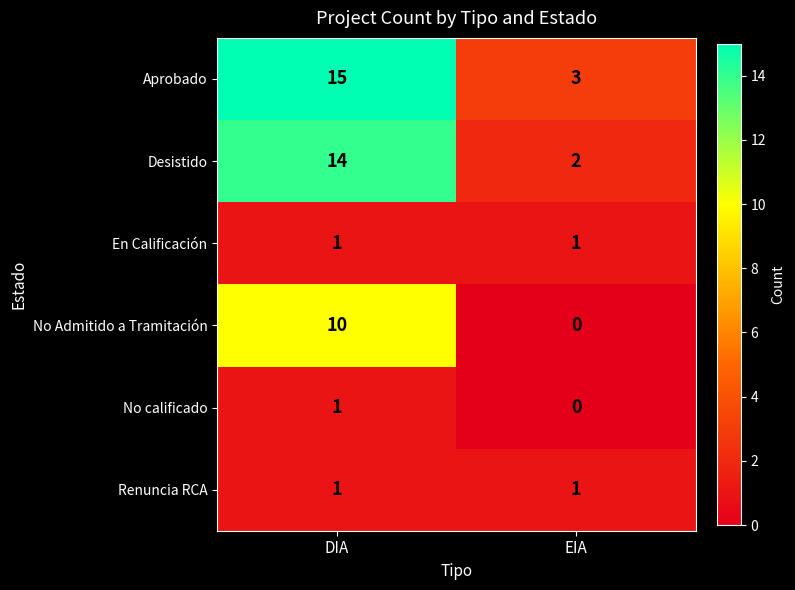

What is the difference between the highest and lowest values at DIA?

14